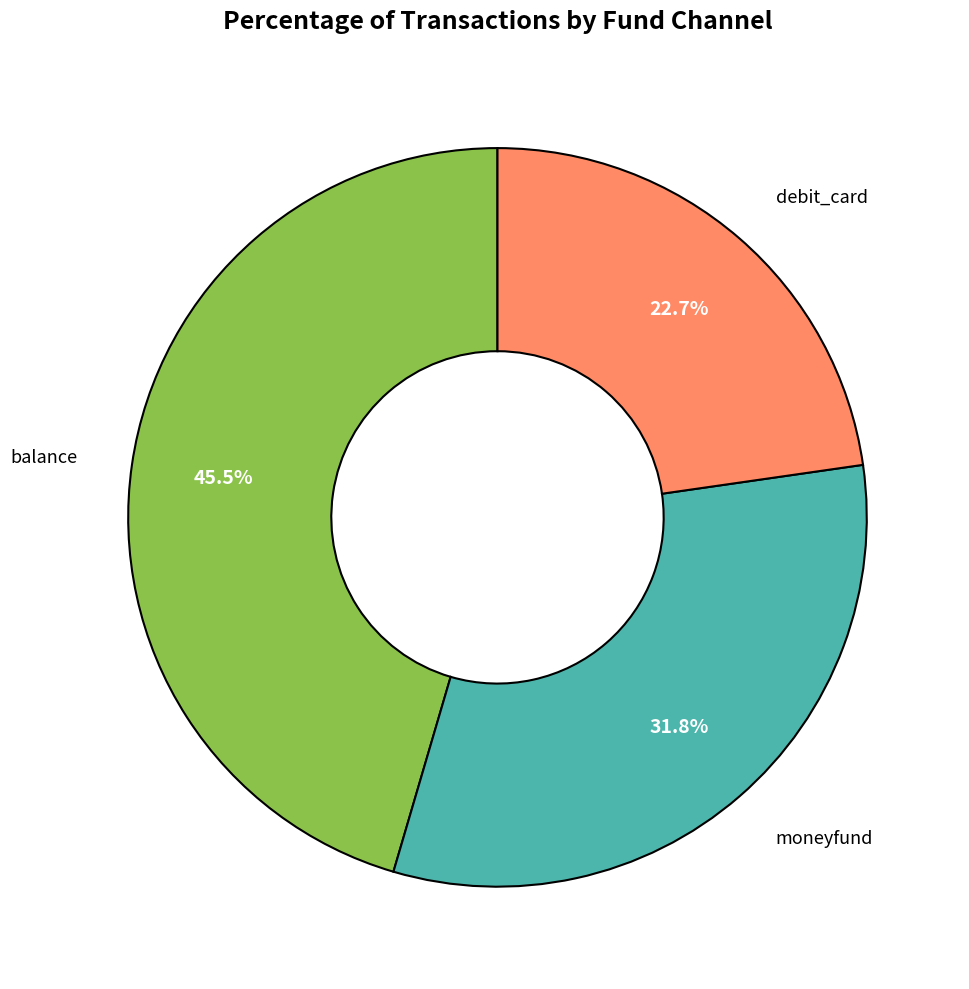

Is there a majority slice in this chart?

No